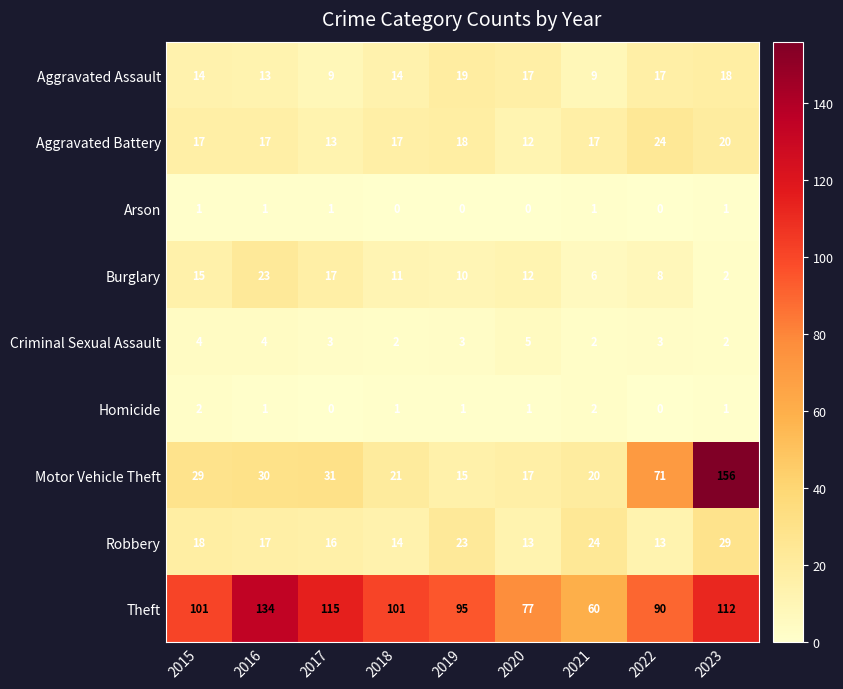

What is the spread (max minus min) of values at 2015?

100